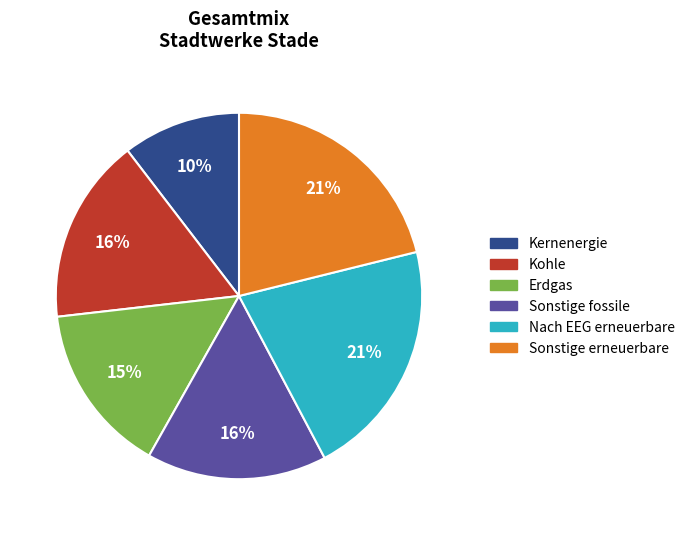

How many slices are in this pie chart?

6